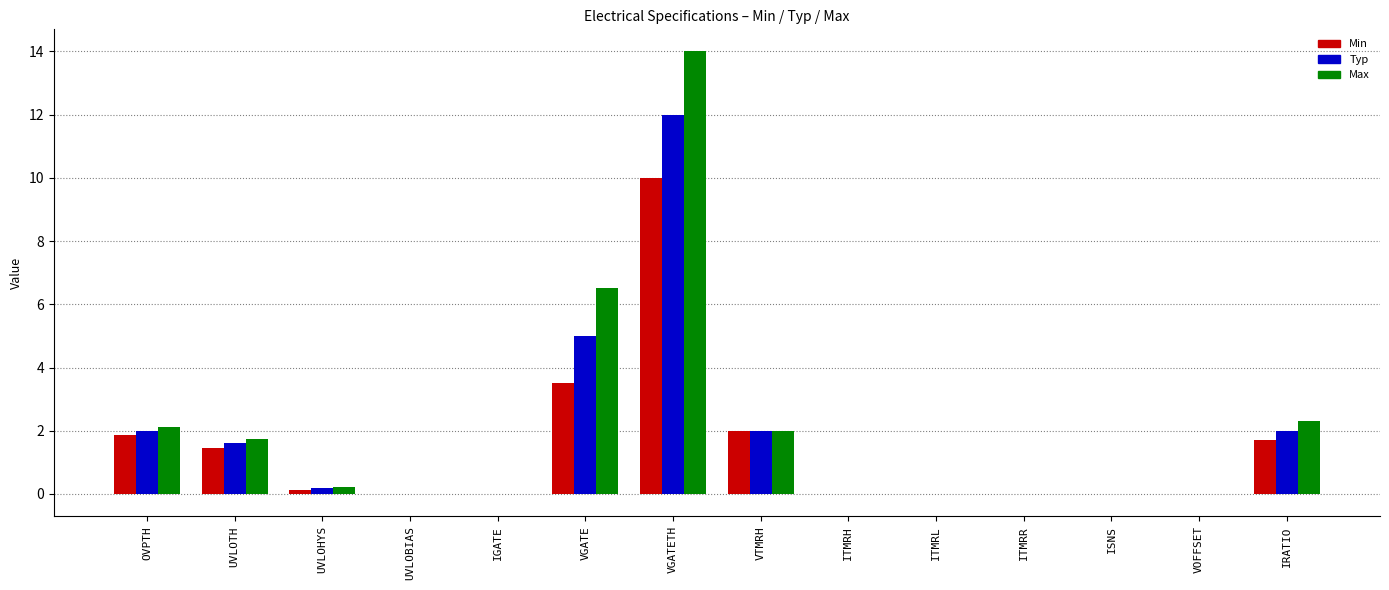

Between VOFFSET and IRATIO, which series saw the biggest shift?

Max